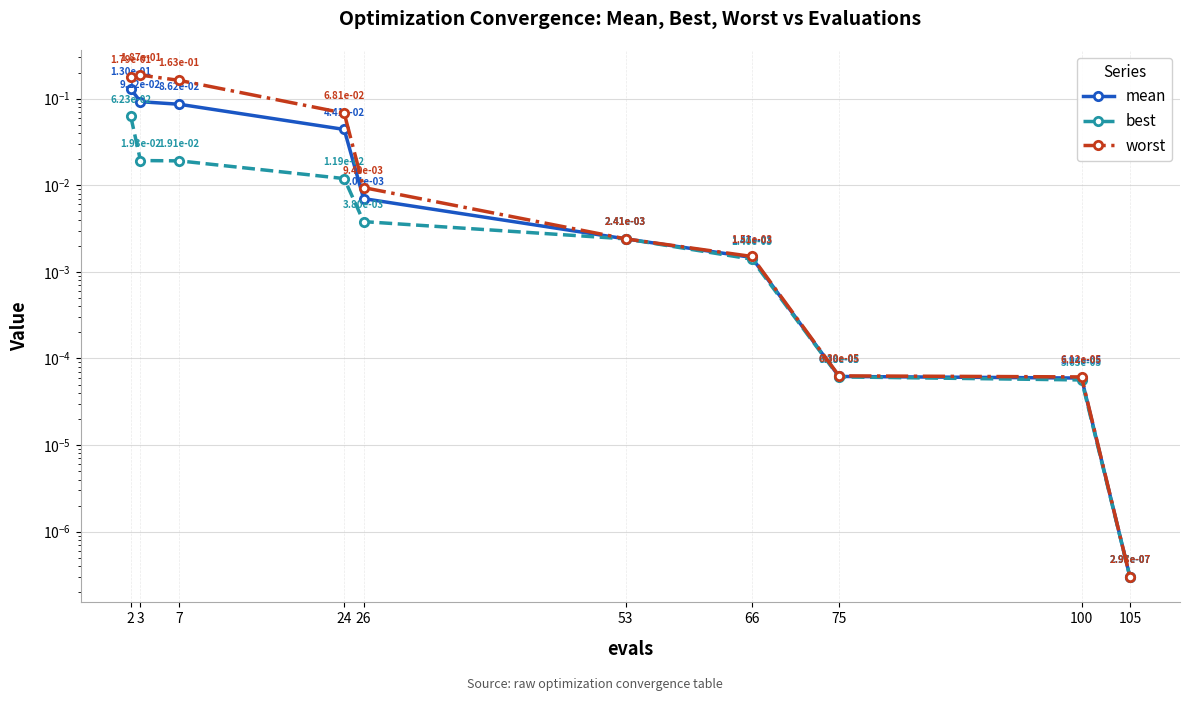

Reading left to right, extract all data points from this chart.

mean: 0.1	0.1	0.1	0.0	0.0	0.0	0.0	0.0	0.0	0.0
best: 0.1	0.0	0.0	0.0	0.0	0.0	0.0	0.0	0.0	0.0
worst: 0.2	0.2	0.2	0.1	0.0	0.0	0.0	0.0	0.0	0.0